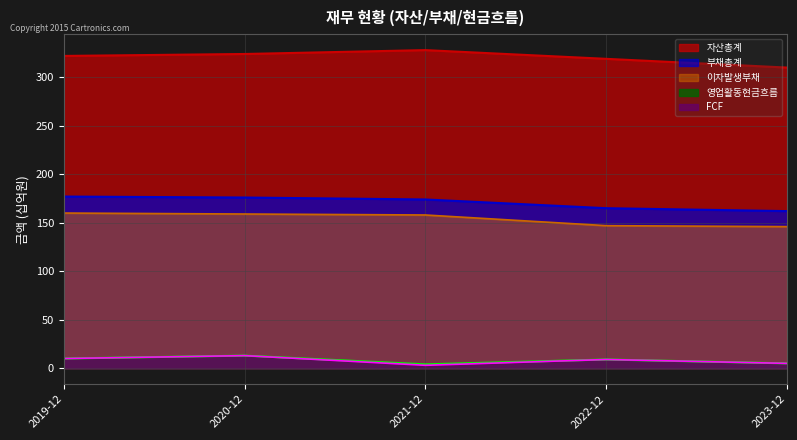

True or false: 자산총계 and 영업활동현금흐름 cross at least once.

False